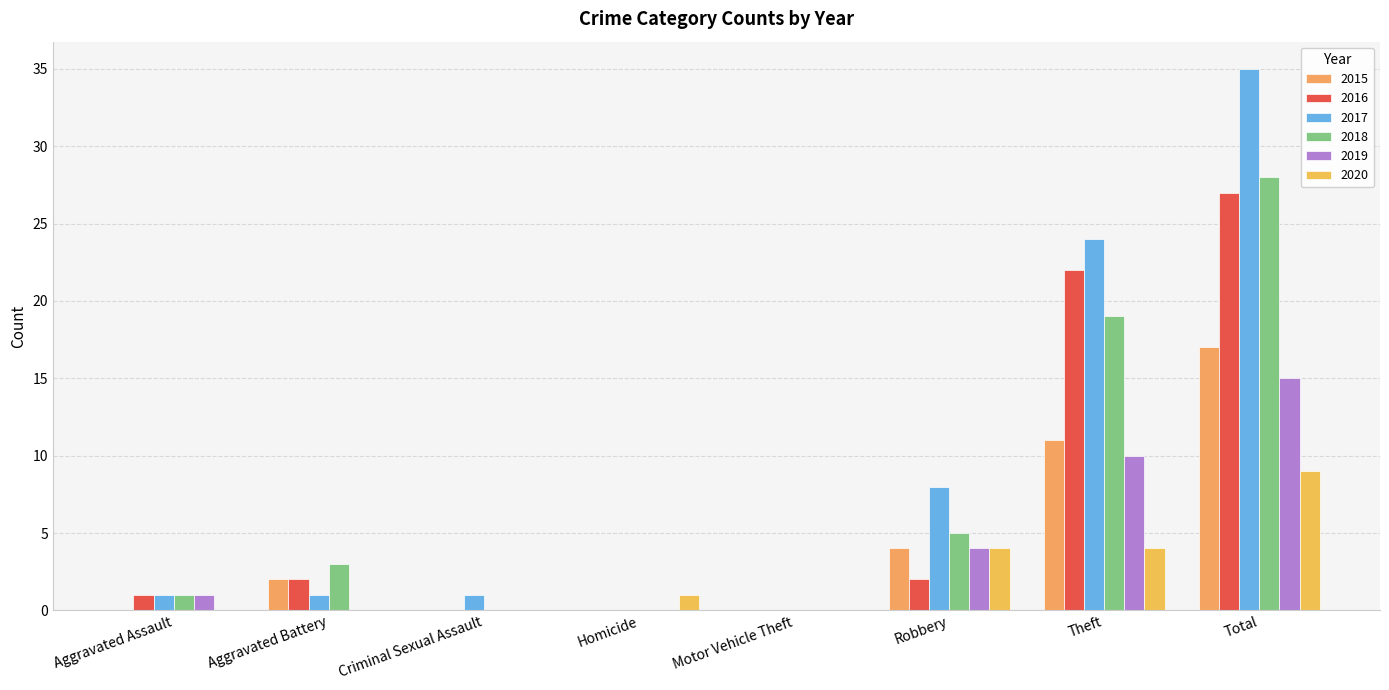

Rank the categories by 2019 value from lowest to highest.

Aggravated Battery, Criminal Sexual Assault, Homicide, Motor Vehicle Theft, Aggravated Assault, Robbery, Theft, Total